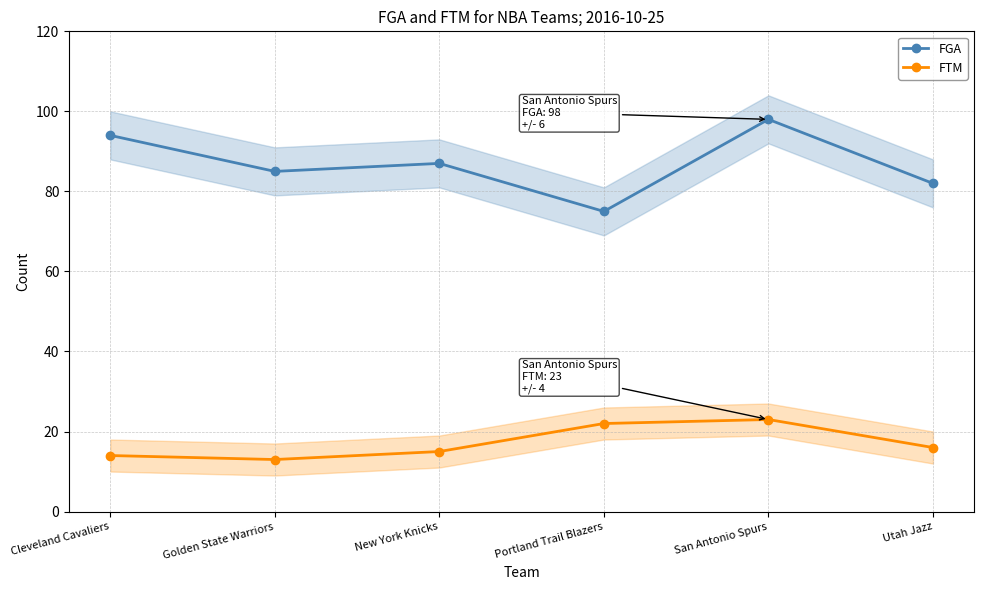

True or false: FGA and FTM intersect in this chart.

False